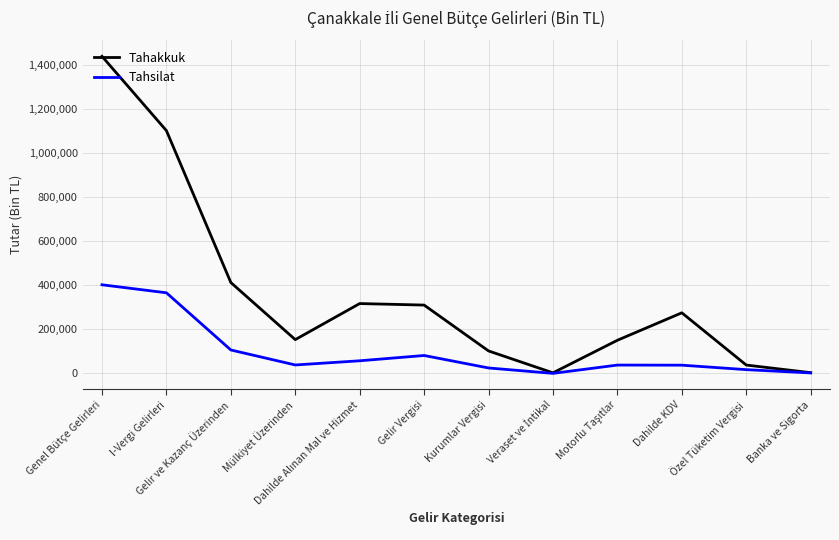

What is the difference between the maximum and minimum values in the Tahakkuk series?

1434350